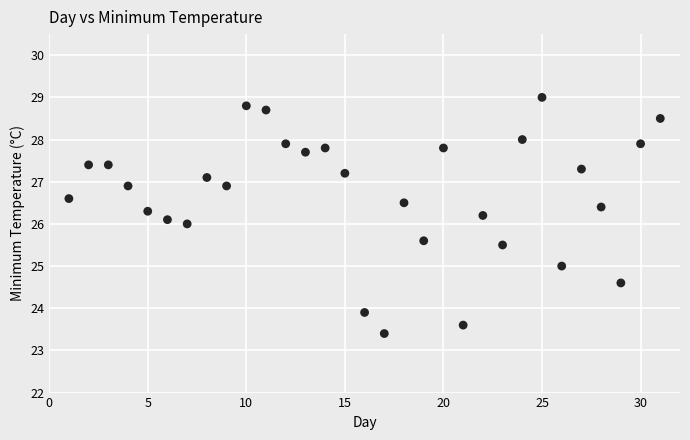

What is the range of Y values (max minus min)?

5.6